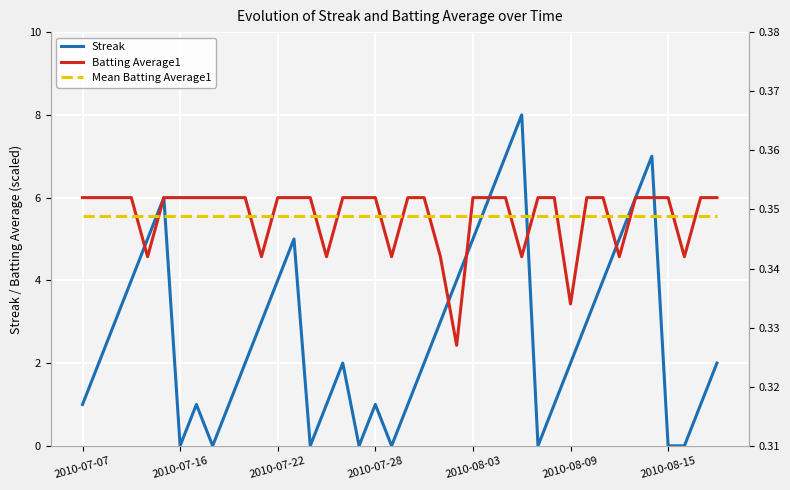

Reading left to right, extract all data points from this chart.

Streak: 1.0	2.0	3.0	4.0	5.0	6.0	0.0	1.0	0.0	1.0	2.0	3.0	4.0	5.0	0.0	1.0	2.0	0.0	1.0	0.0	1.0	2.0	3.0	4.0	5.0	6.0	7.0	8.0	0.0	1.0	2.0	3.0	4.0	5.0	6.0	7.0	0.0	0.0	1.0	2.0
Batting Average1: 0.4	0.4	0.4	0.4	0.3	0.4	0.4	0.4	0.4	0.4	0.4	0.3	0.4	0.4	0.4	0.3	0.4	0.4	0.4	0.3	0.4	0.4	0.3	0.3	0.4	0.4	0.4	0.3	0.4	0.4	0.3	0.4	0.4	0.3	0.4	0.4	0.4	0.3	0.4	0.4
Mean Batting Average1: 0.3	0.3	0.3	0.3	0.3	0.3	0.3	0.3	0.3	0.3	0.3	0.3	0.3	0.3	0.3	0.3	0.3	0.3	0.3	0.3	0.3	0.3	0.3	0.3	0.3	0.3	0.3	0.3	0.3	0.3	0.3	0.3	0.3	0.3	0.3	0.3	0.3	0.3	0.3	0.3